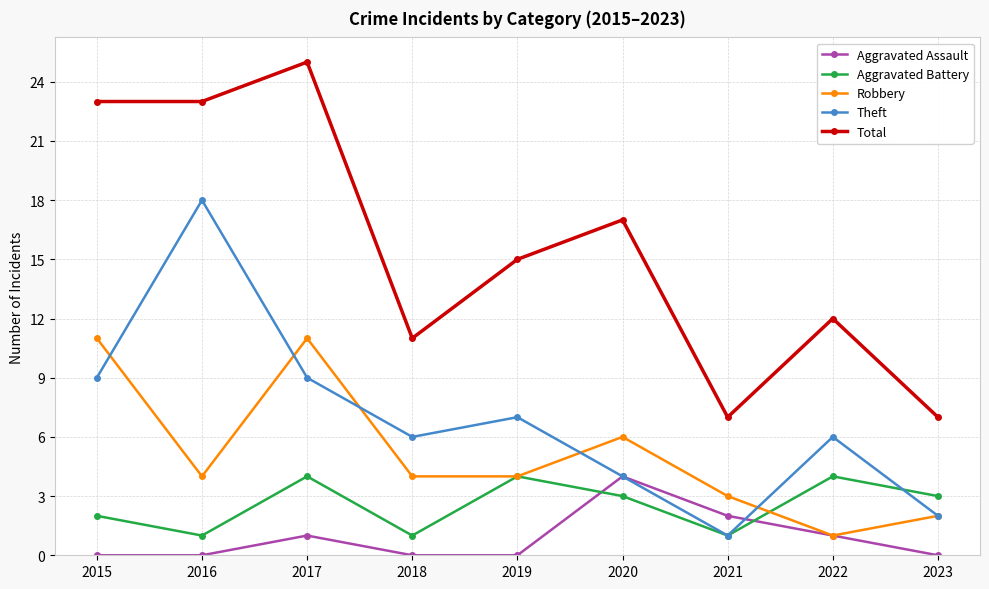

What are all the series names shown in the legend?

Aggravated Assault, Aggravated Battery, Robbery, Theft, Total